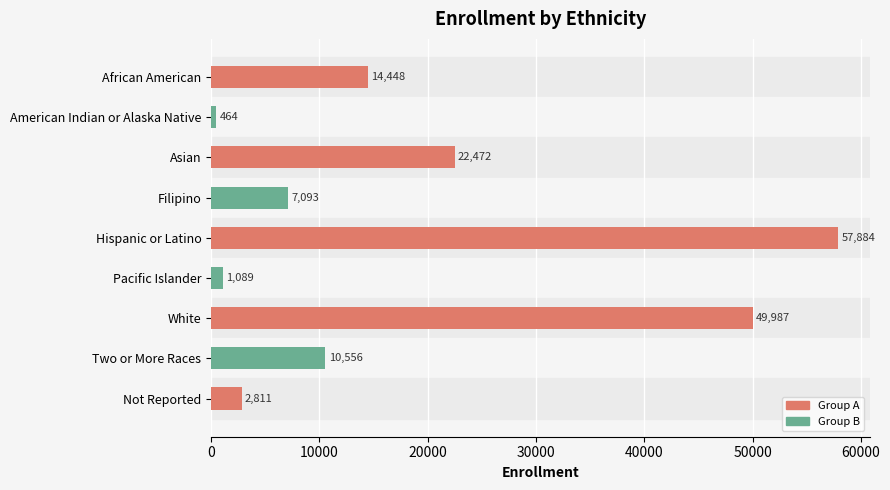

How many data points does each series have?

9